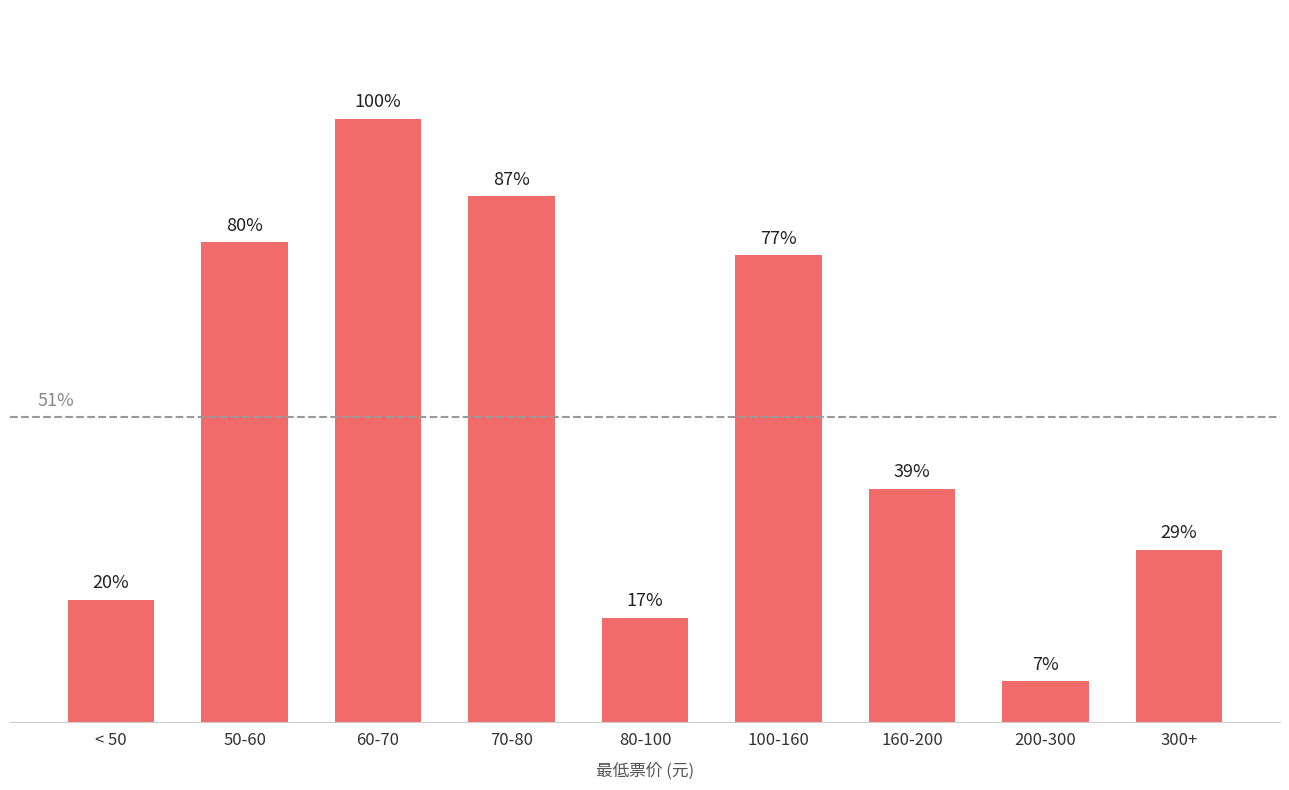

What is the change in value from 70-80 to 300+?

-58.6